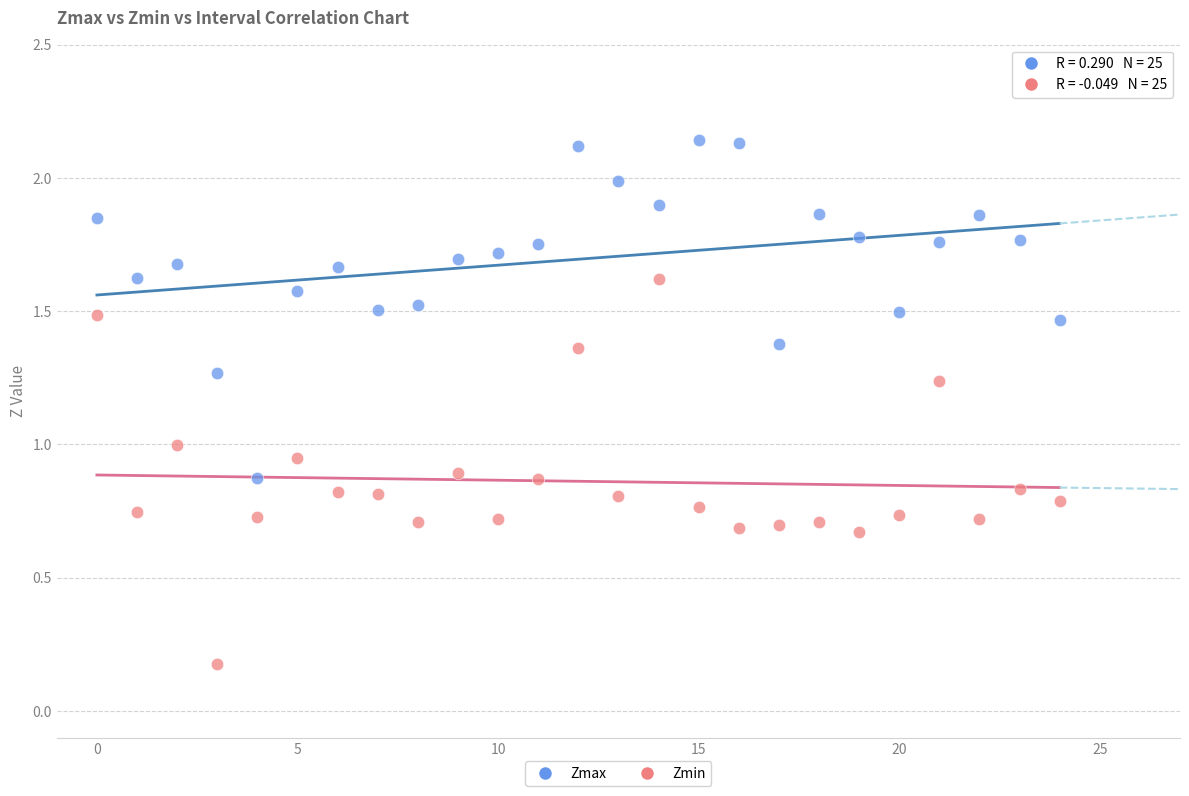

Which series contains the lowest Y value?

Zmin